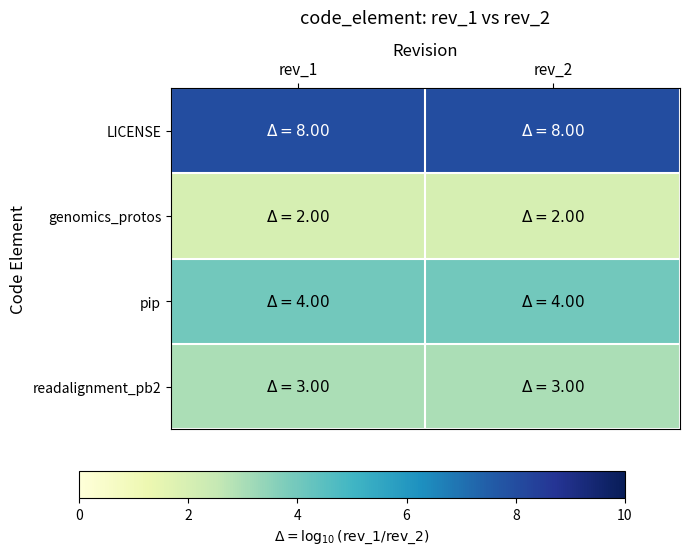

What is the spread (max minus min) of values at rev_1?

6